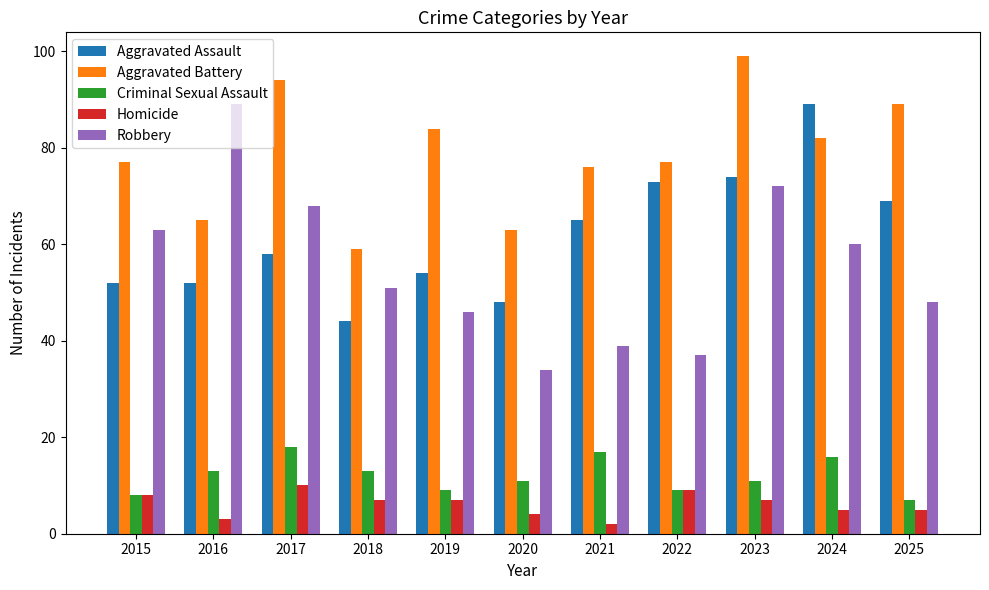

Read the Aggravated Battery value at 2022.

77